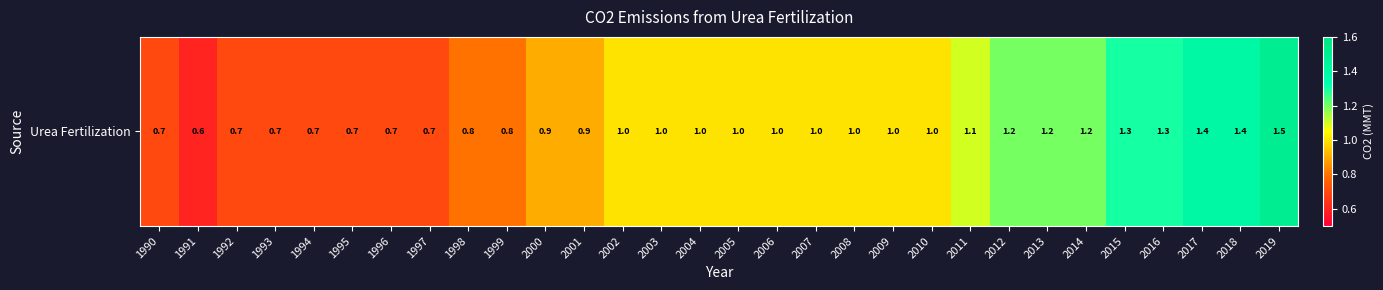

Count the values in the range 0 to 1.

21